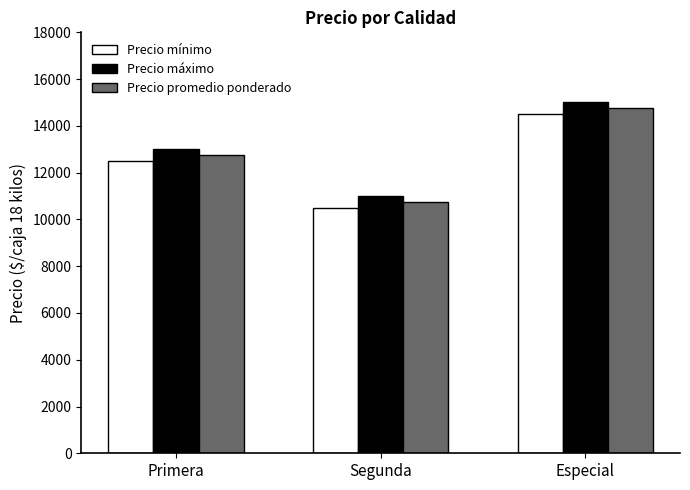

Which series has the largest total across all categories?

Precio máximo